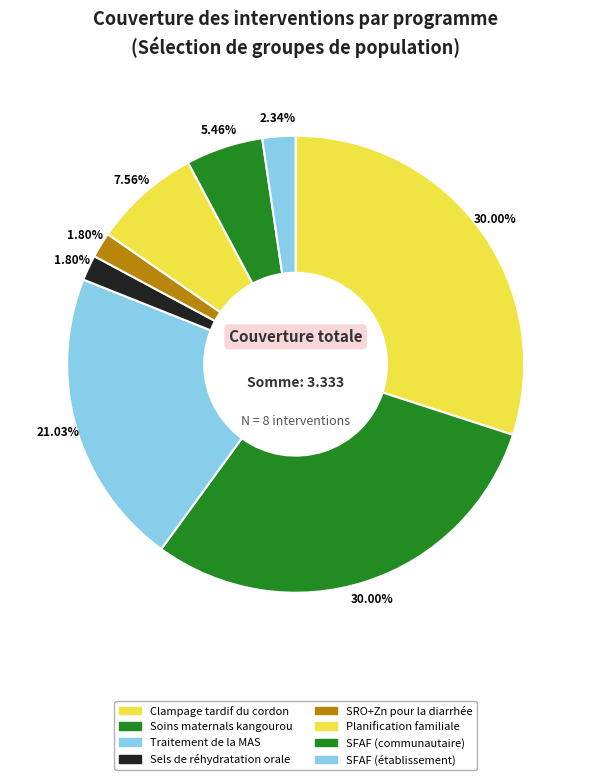

Does any single category account for the majority?

No